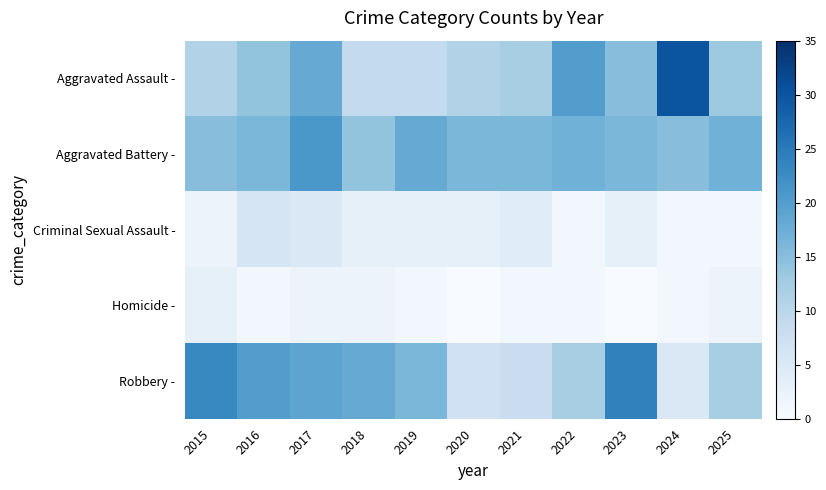

Reading left to right, list all the values displayed in this chart.

Aggravated Assault -: 2015=11	2016=14	2017=18	2018=9	2019=9	2020=11	2021=12	2022=20	2023=15	2024=30	2025=13
Aggravated Battery -: 2015=15	2016=16	2017=21	2018=14	2019=18	2020=16	2021=16	2022=17	2023=16	2024=15	2025=17
Criminal Sexual Assault -: 2015=2	2016=6	2017=5	2018=3	2019=3	2020=3	2021=4	2022=1	2023=3	2024=1	2025=1
Homicide -: 2015=3	2016=1	2017=2	2018=2	2019=1	2020=0	2021=1	2022=1	2023=0	2024=1	2025=2
Robbery -: 2015=23	2016=20	2017=19	2018=18	2019=16	2020=7	2021=8	2022=12	2023=24	2024=5	2025=12